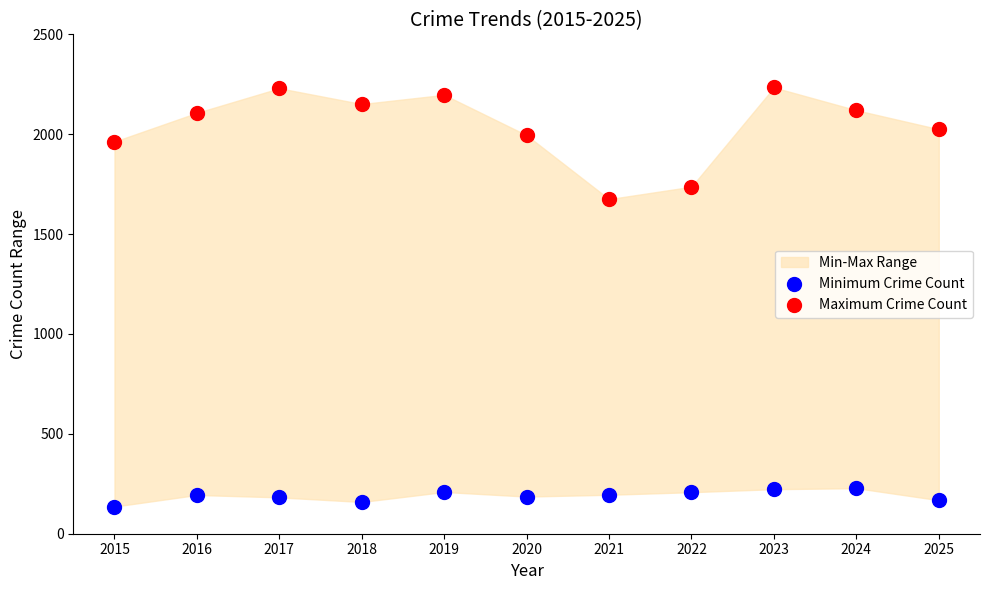

Across all series, what Y value is closest to 1185?

1675